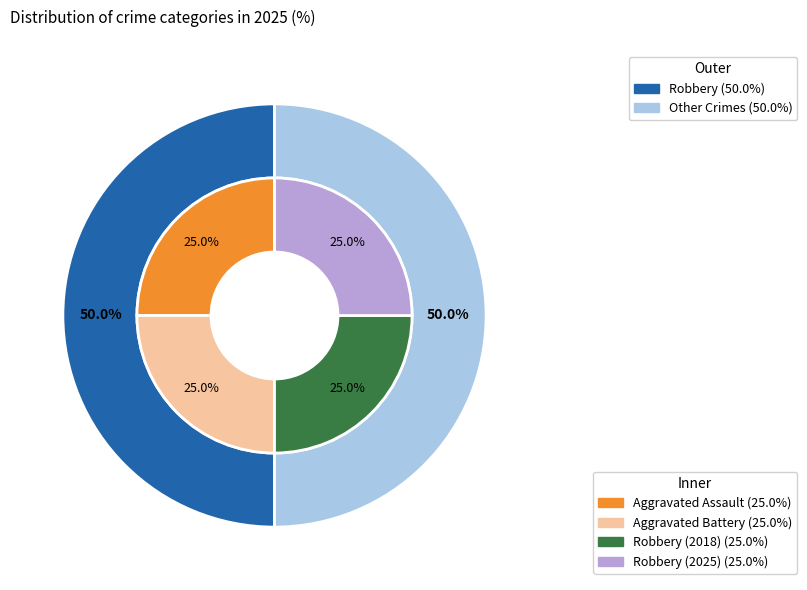

Between Aggravated Battery and Aggravated Assault, which is larger?

Aggravated Battery